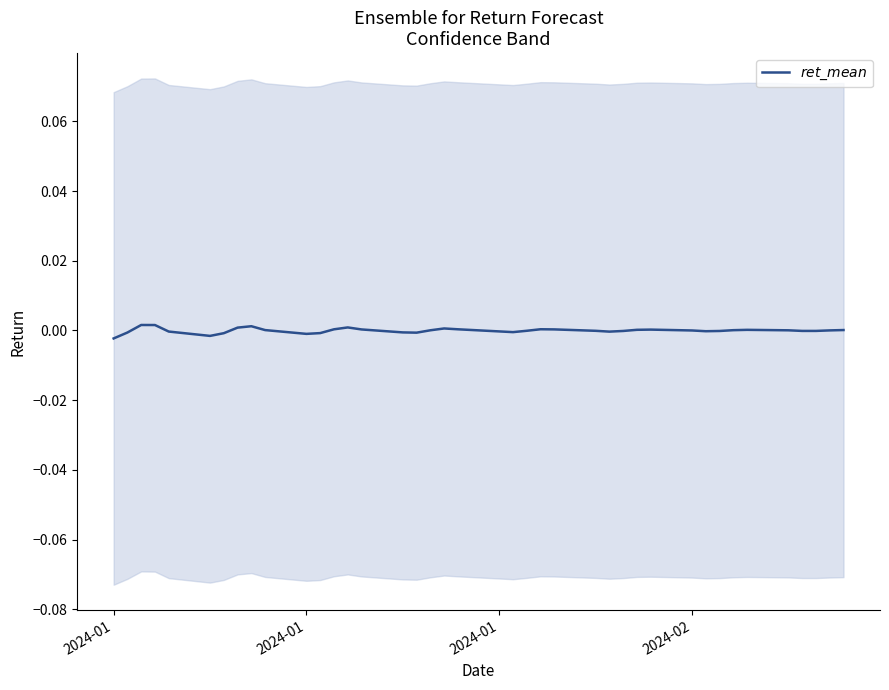

How many values are above zero?

21